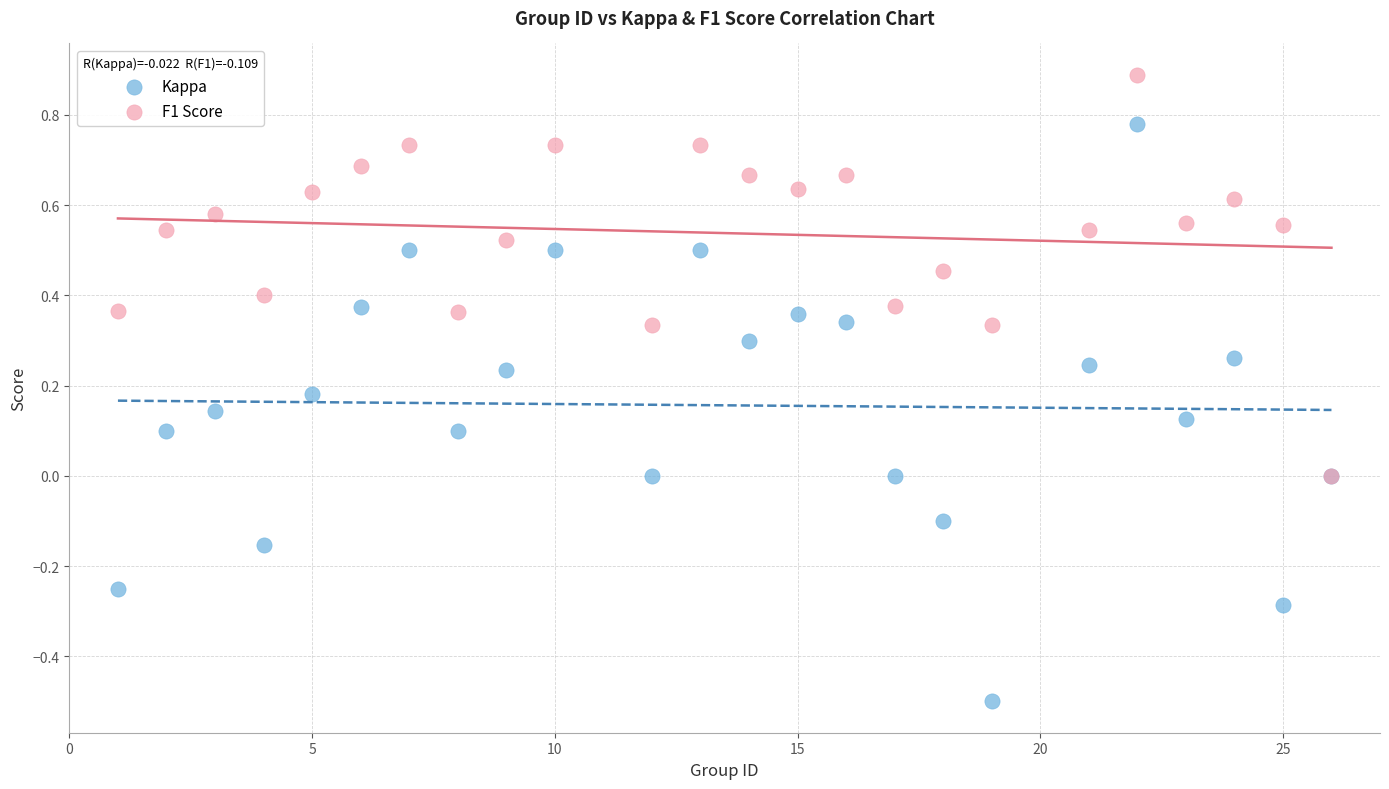

What are all the series names shown in the legend?

Kappa, F1 Score